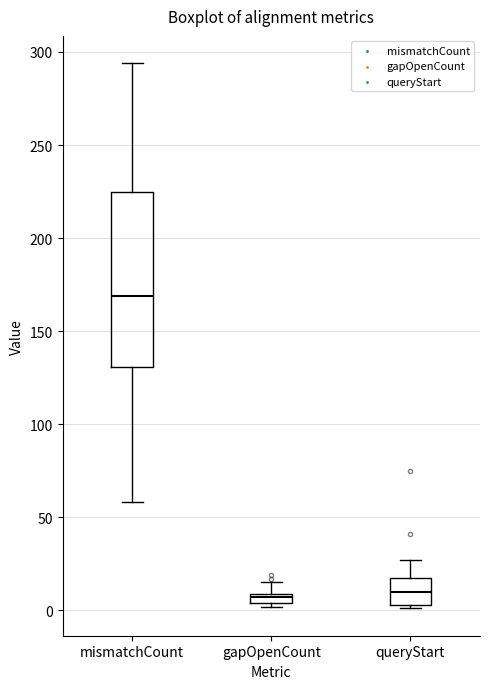

Which box is the tallest, from its lower edge to its upper edge?

mismatchCount